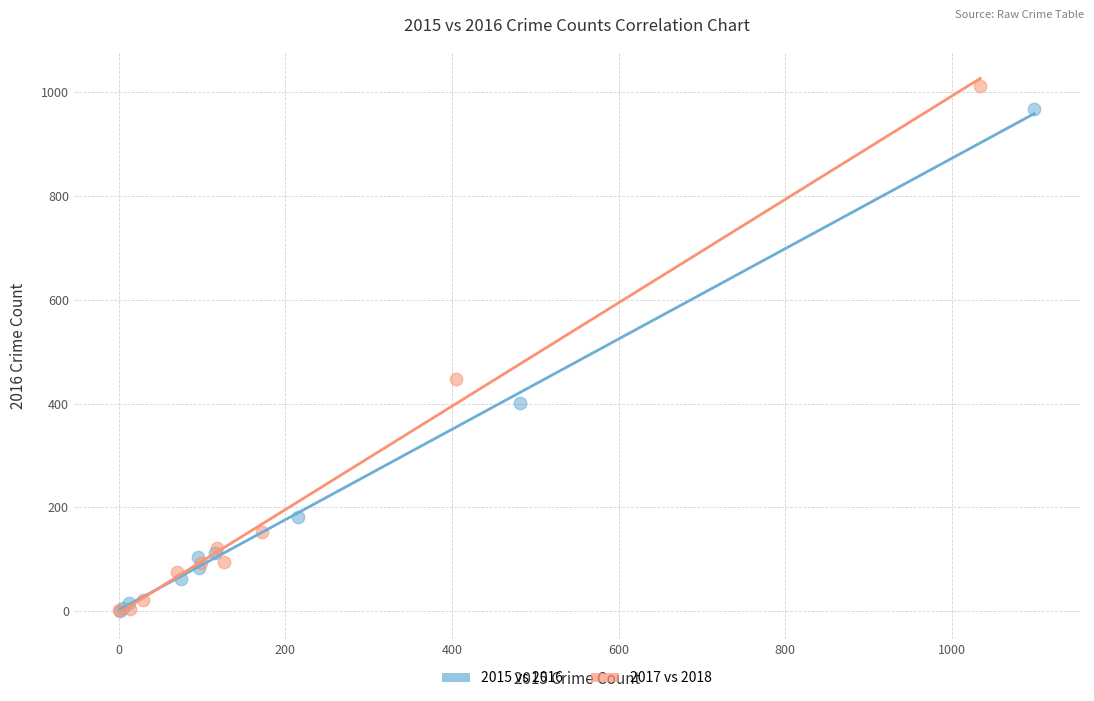

Which series has the largest Y range (max minus min)?

2017 vs 2018